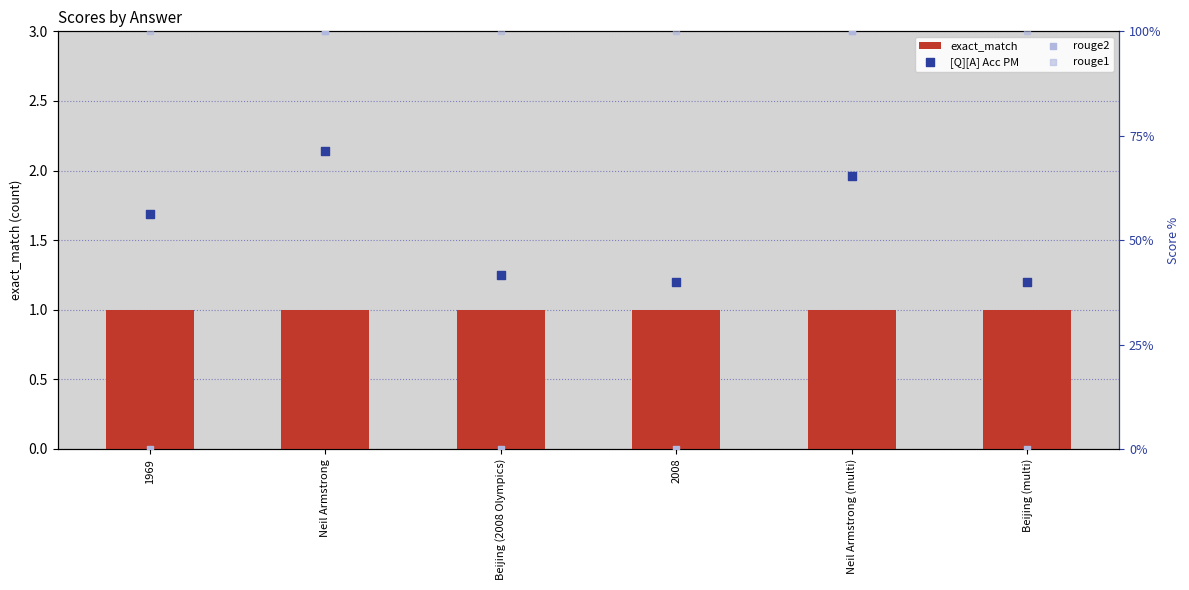

What are all the series names shown in the legend?

exact_match, [Q][A] Acc PM, rouge2, rouge1